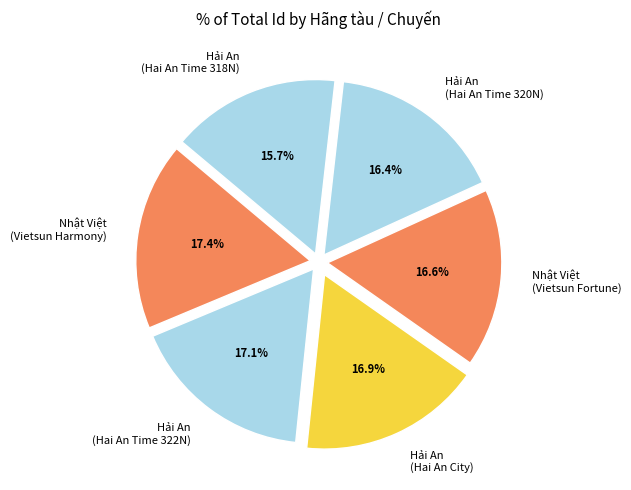

Is there any slice that represents more than half of the pie?

No